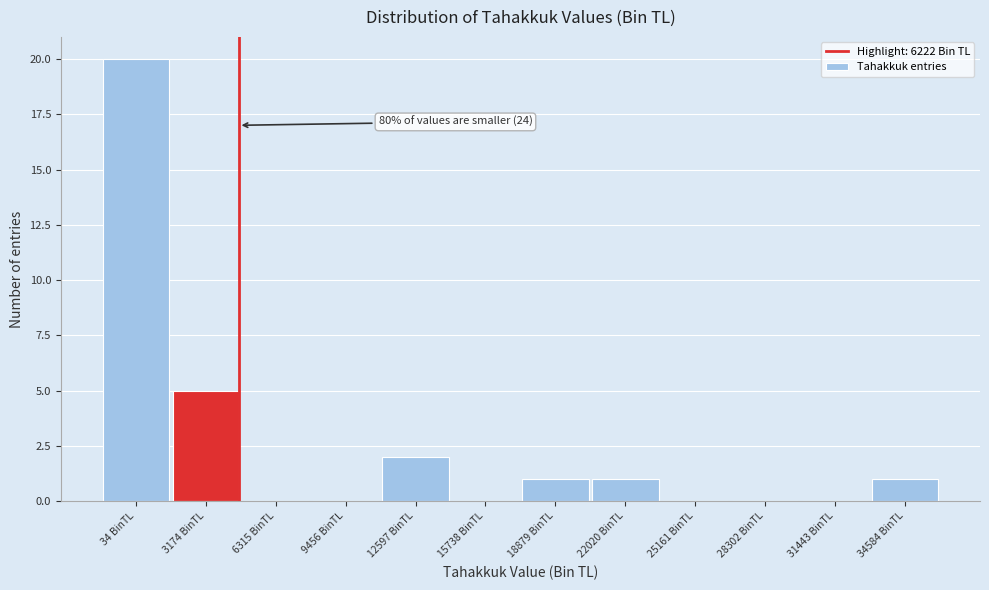

Reading left to right, what are all the values shown in this chart?

34 BinTL=20	3174 BinTL=5	6315 BinTL=0	9456 BinTL=0	12597 BinTL=2	15738 BinTL=0	18879 BinTL=1	22020 BinTL=1	25161 BinTL=0	28302 BinTL=0	31443 BinTL=0	34584 BinTL=1